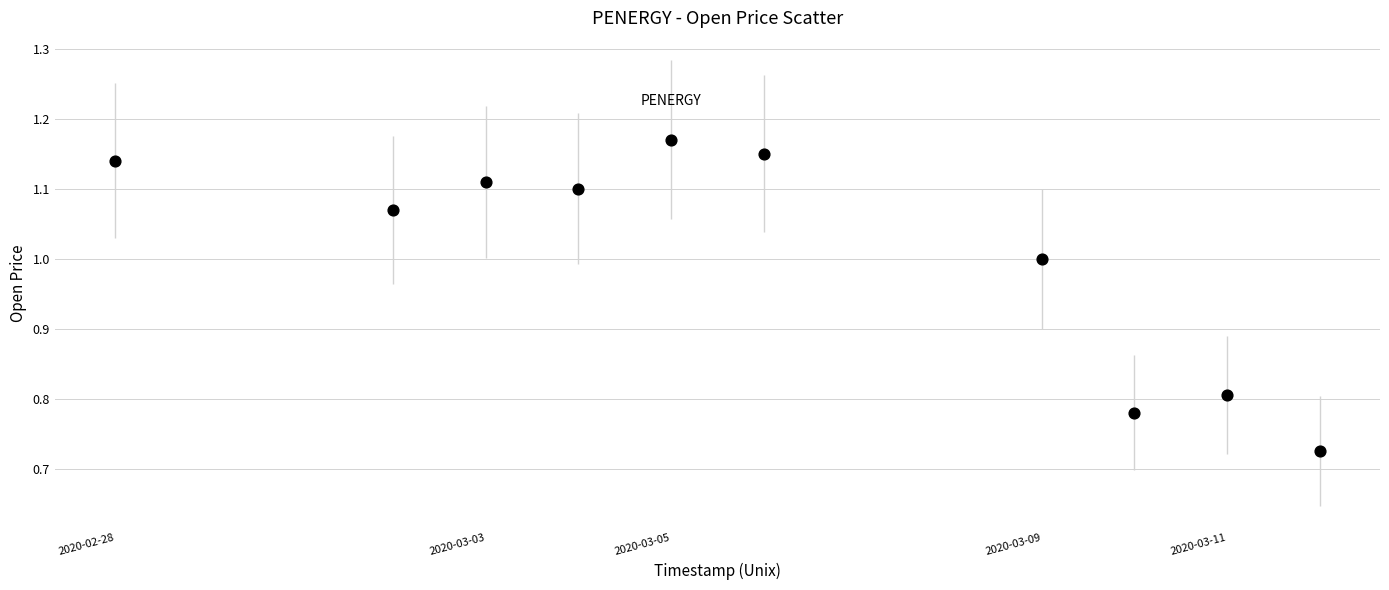

What is the average X value?

1583461440.0